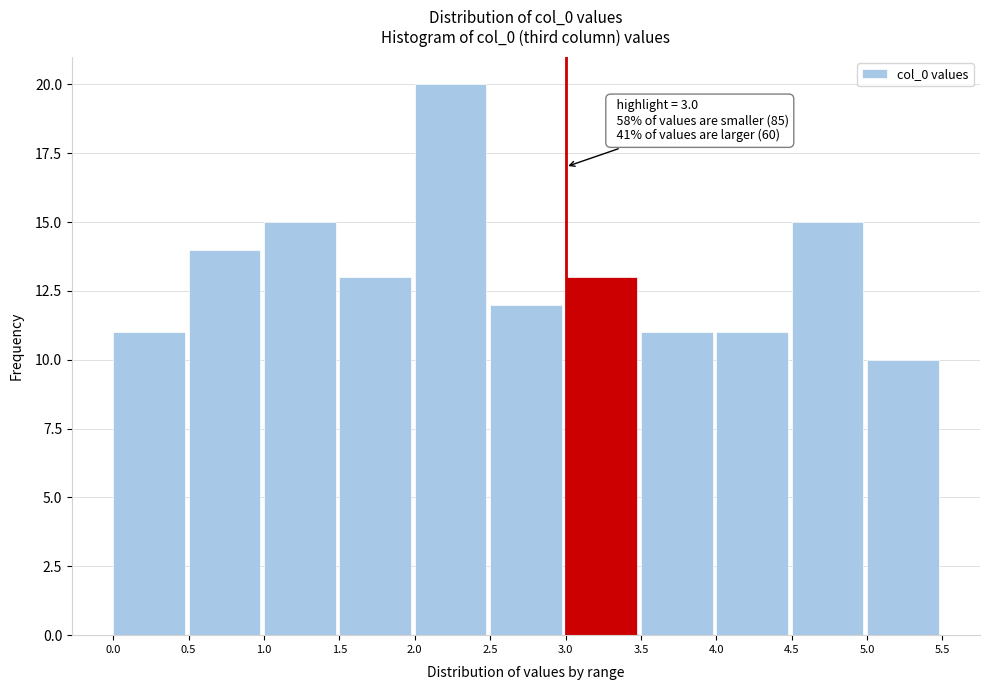

Which range on the x-axis has the tallest bar?

2.0 to 2.5